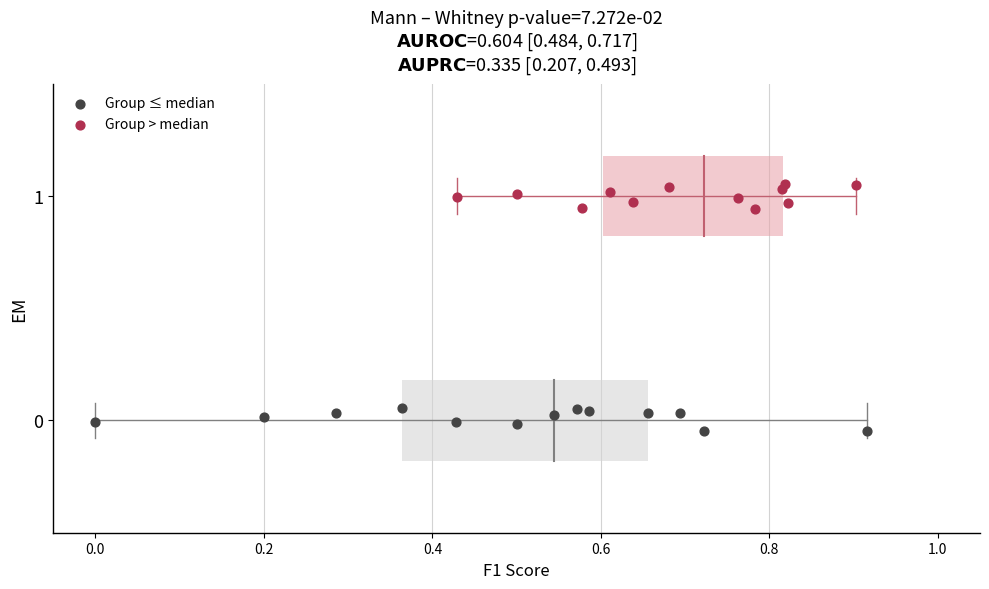

Which series reaches the minimum Y coordinate?

Group ≤ median